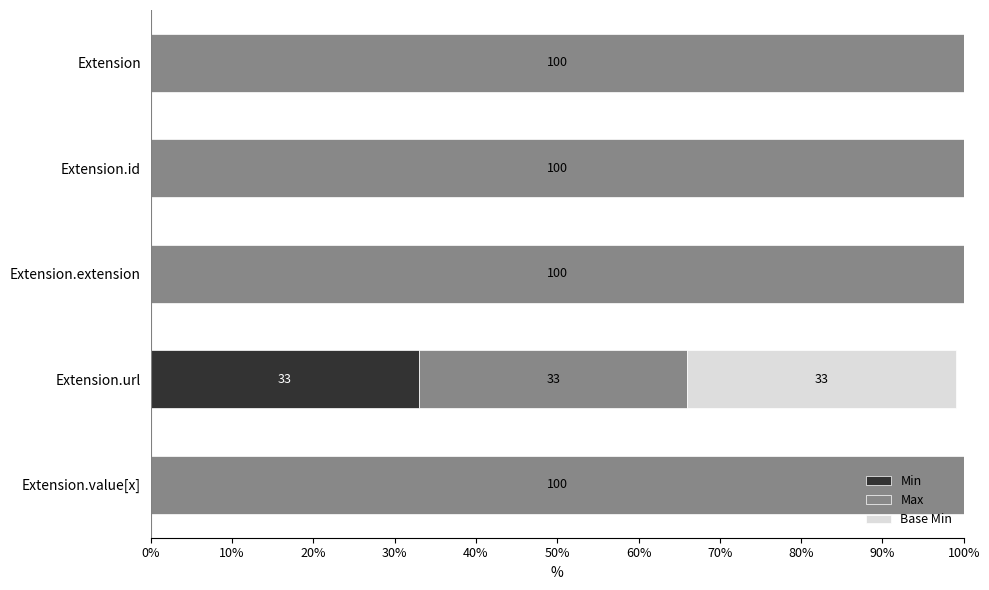

What is the highest value of the Min series?

33